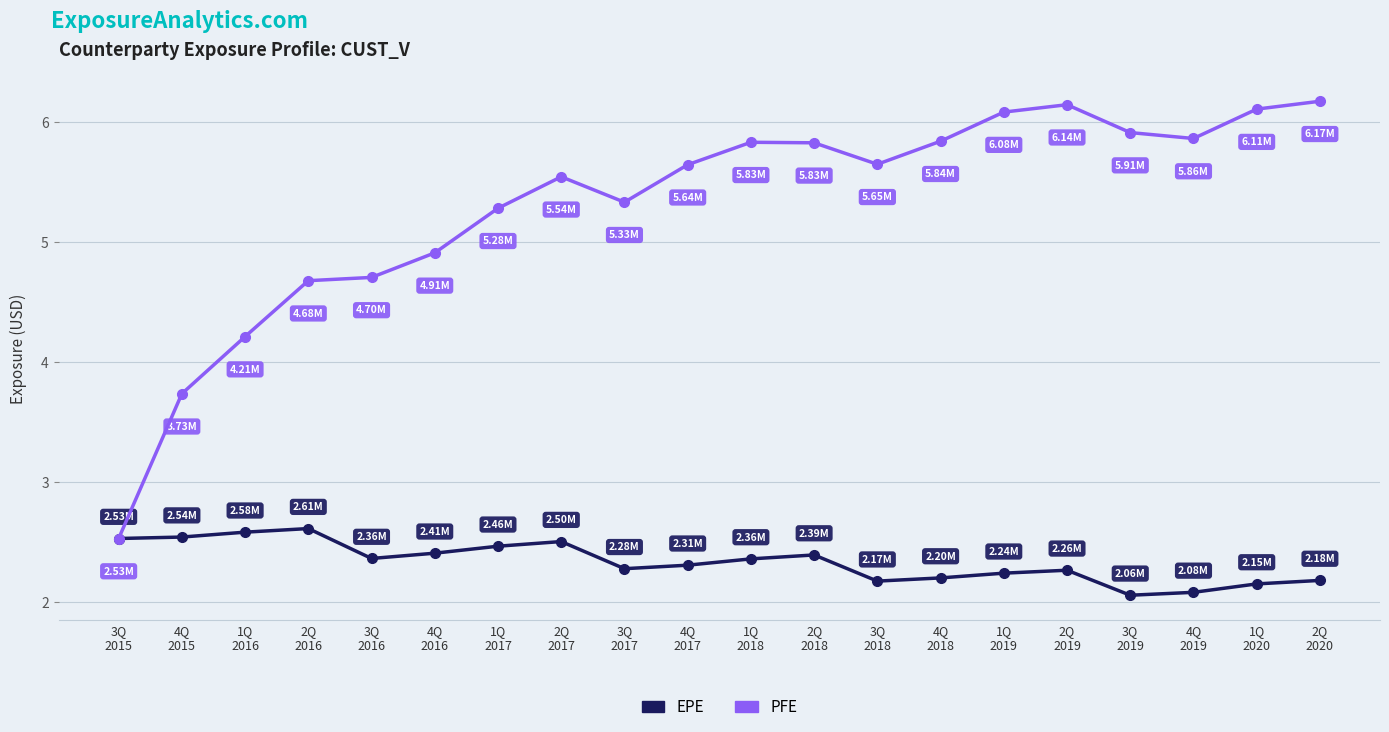

List the series in order of their peak value, lowest first.

EPE, PFE